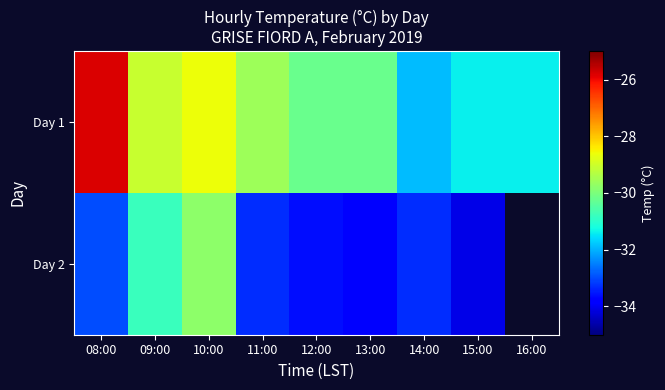

Rank the series at 16:00 from lowest to highest value.

Day 1, Day 2